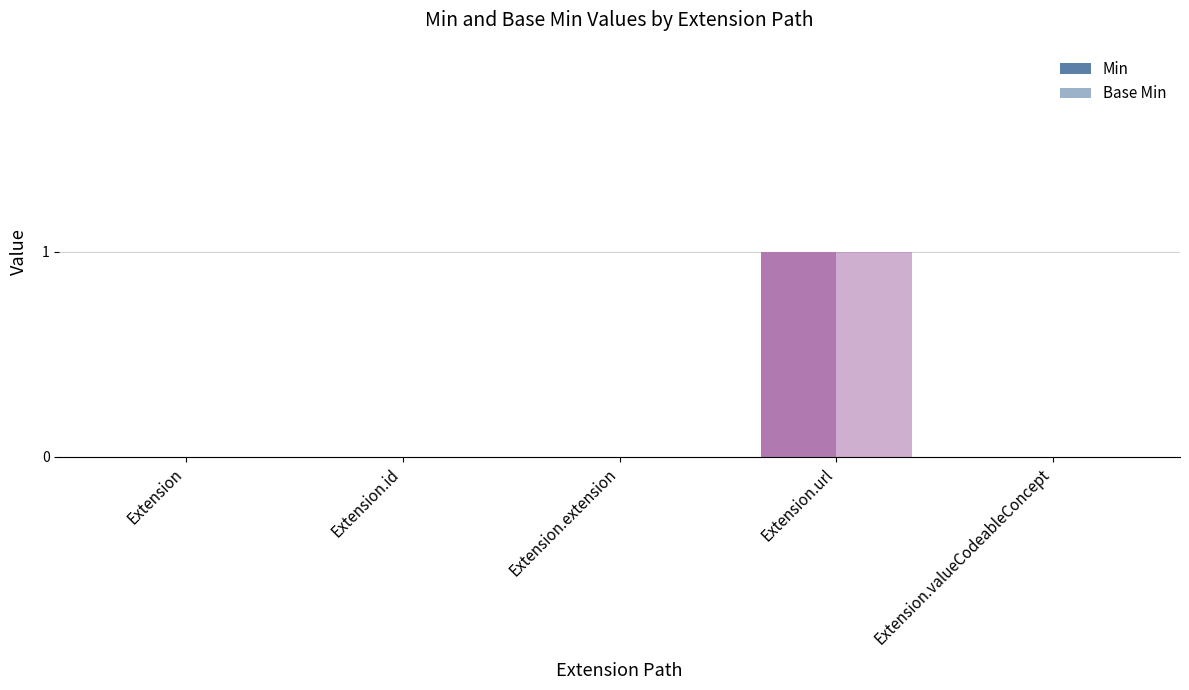

The value of Base Min at Extension is 0. True or false?

False